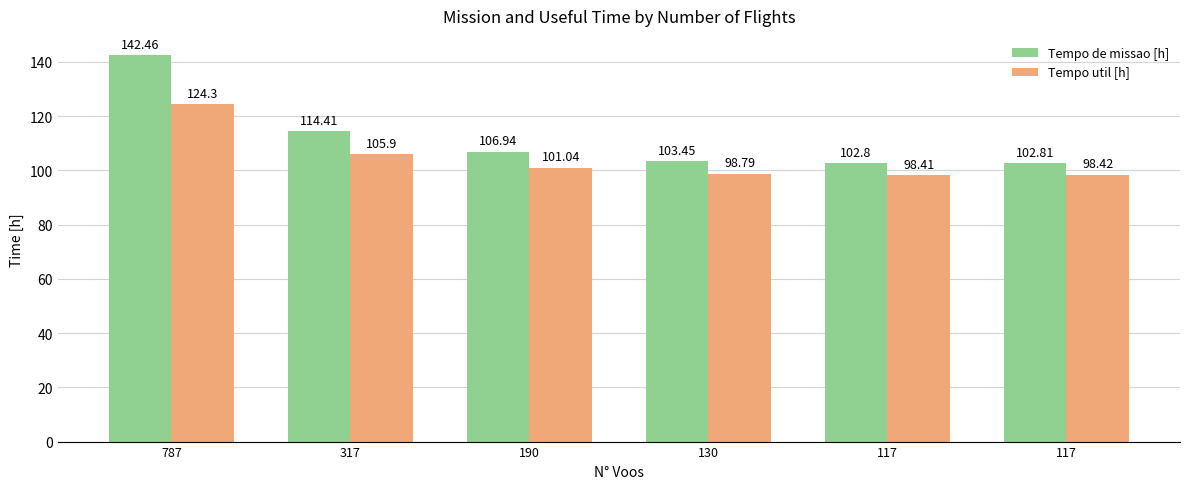

What are all the series names shown in the legend?

Tempo de missao [h], Tempo util [h]